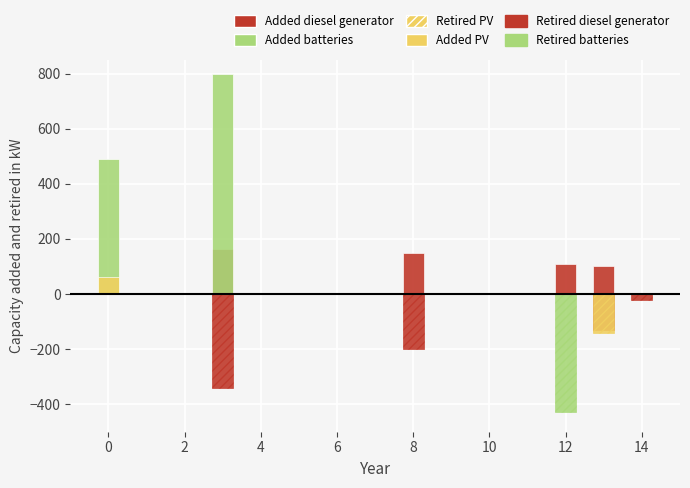

Which series has the largest total across all categories?

Added batteries